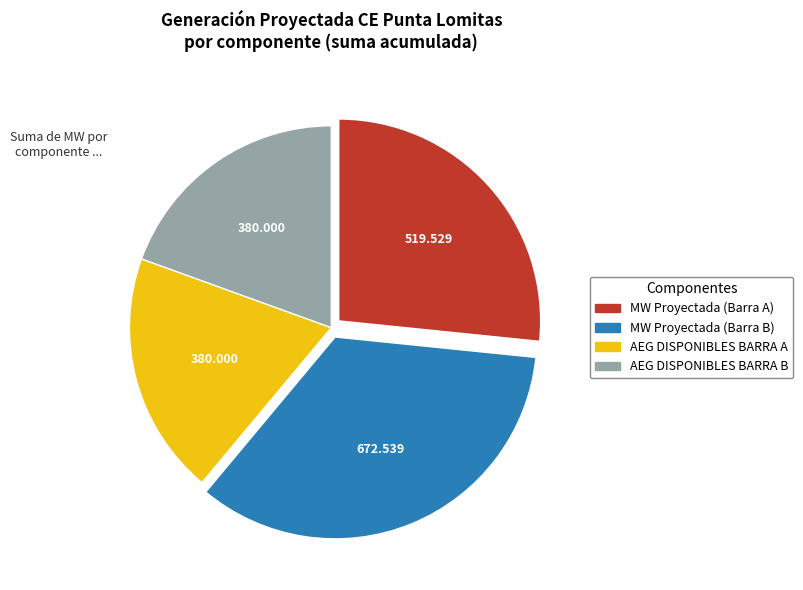

Count the number of slices in the pie.

4